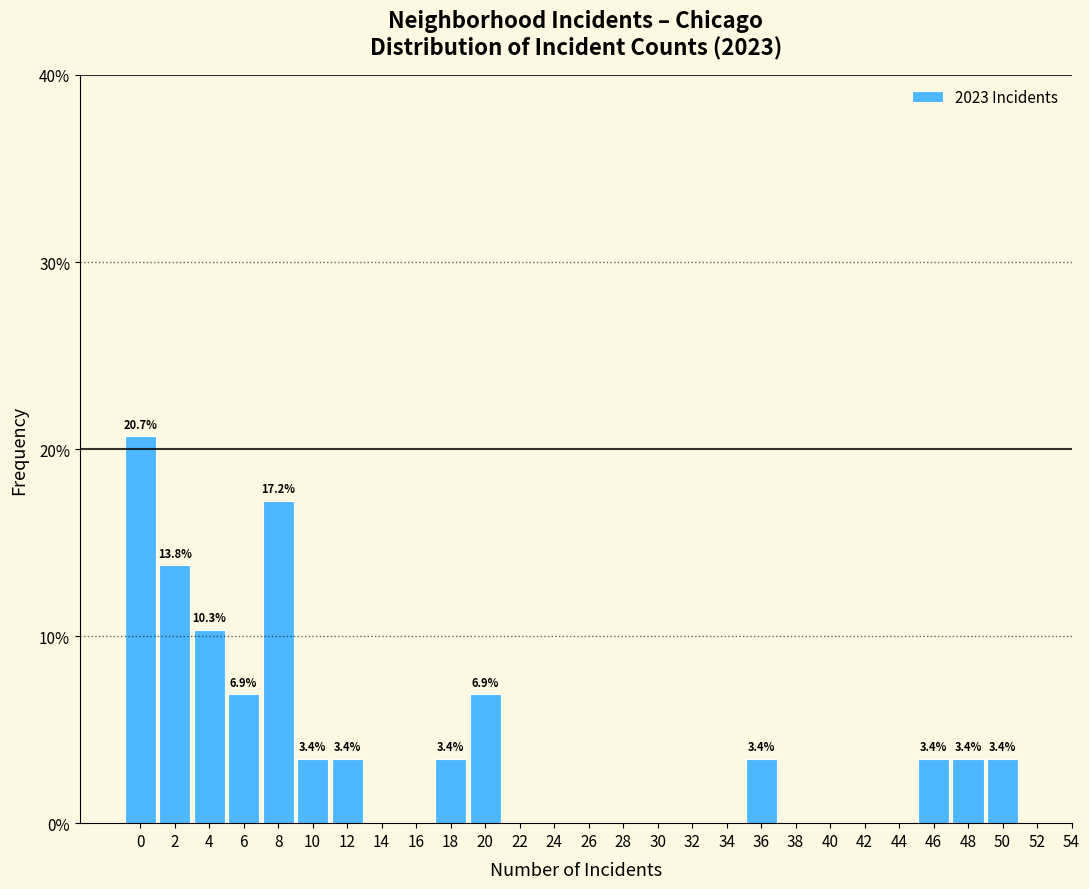

Reading left to right, what are all the values shown in this chart?

0=20.7	2=13.8	4=10.3	6=6.9	8=17.2	10=3.4	12=3.4	14=0.0	16=0.0	18=3.4	20=6.9	22=0.0	24=0.0	26=0.0	28=0.0	30=0.0	32=0.0	34=0.0	36=3.4	38=0.0	40=0.0	42=0.0	44=0.0	46=3.4	48=3.4	50=3.4